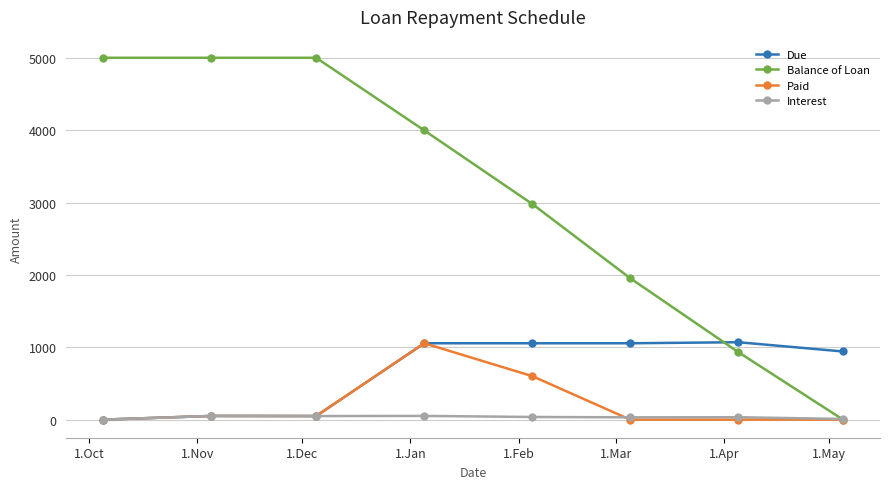

Which series has the largest range (max minus min)?

Balance of Loan